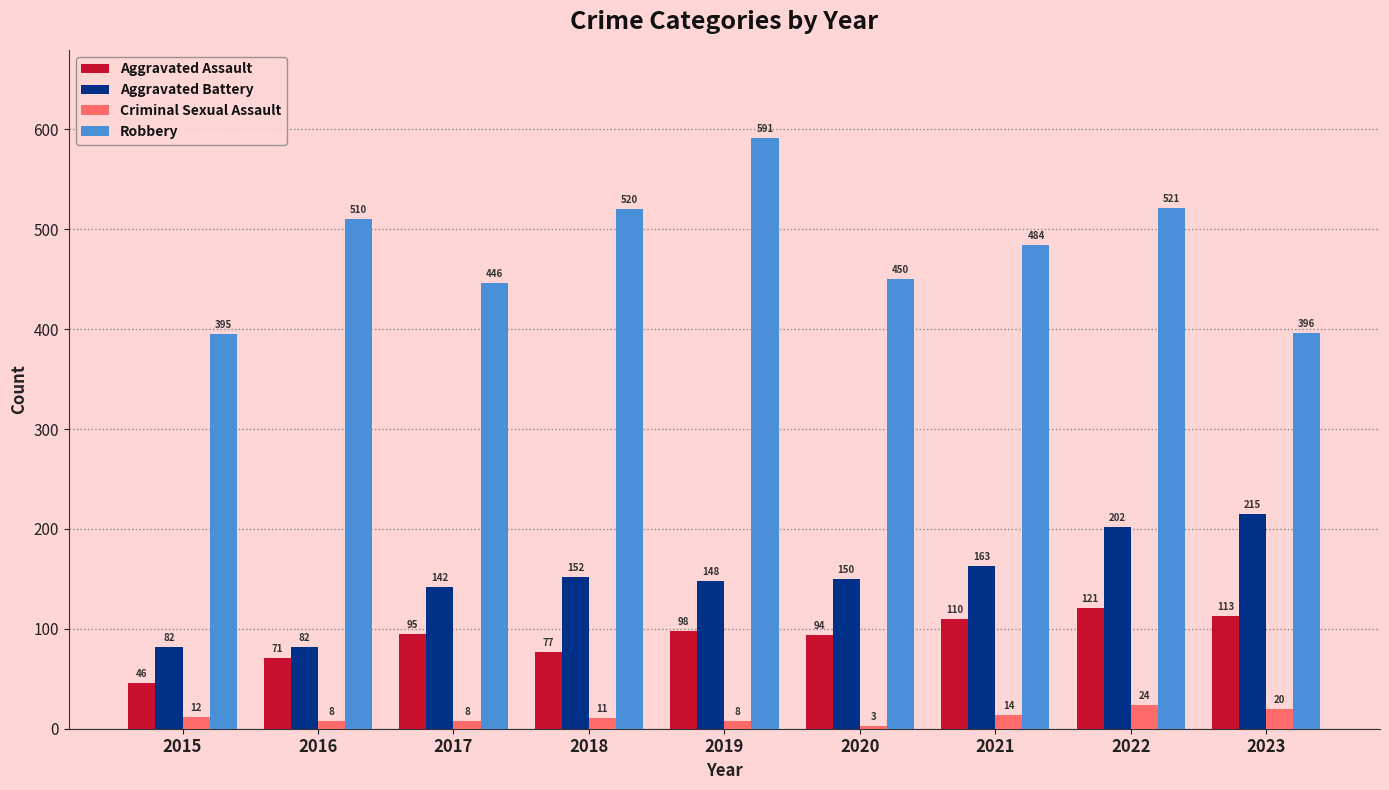

What is the value of the Aggravated Battery bar at the 1st from the left?

82